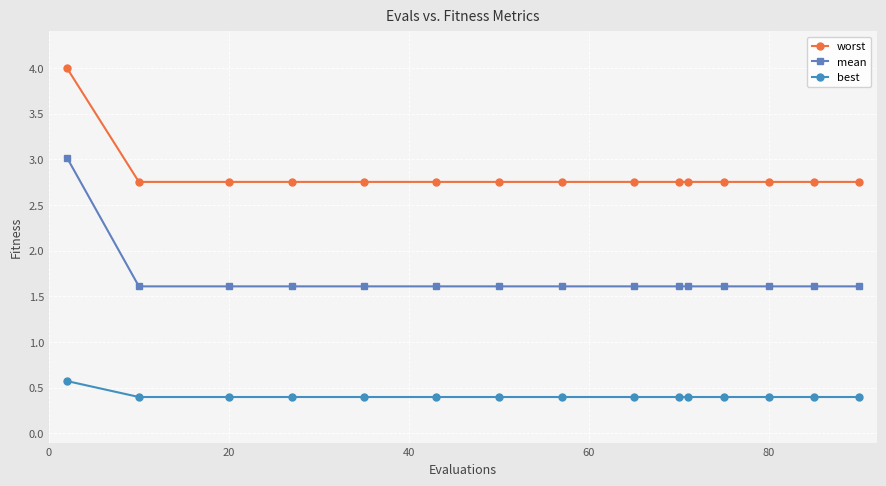

True or false: best and worst intersect in this chart.

False